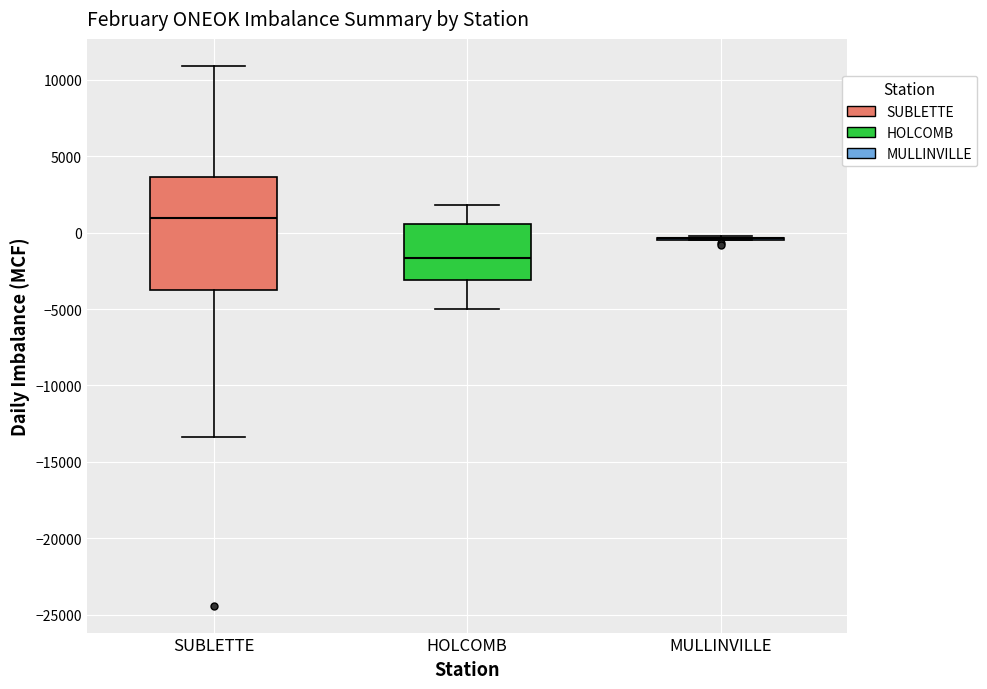

Reading left to right, transcribe this box plot: for each box, give where its median line is, the range the box spans, and where its two whiskers end, as read against the y-axis. The values are not printed on the chart, so give them approximately, as read against the axis.

SUBLETTE: median 1000, box -3500 to 3500, whiskers -13500 to 11000
HOLCOMB: median -1500, box -3000 to 500, whiskers -5000 to 2000
MULLINVILLE: box collapsed to a line at -500, whiskers -500 to 0